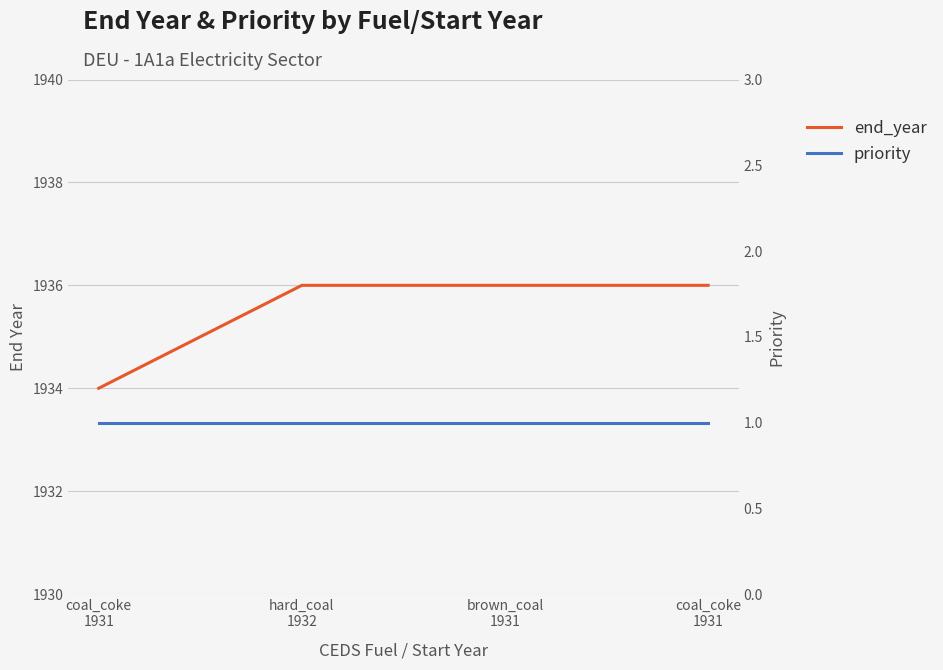

How many distinct data groups are displayed?

2